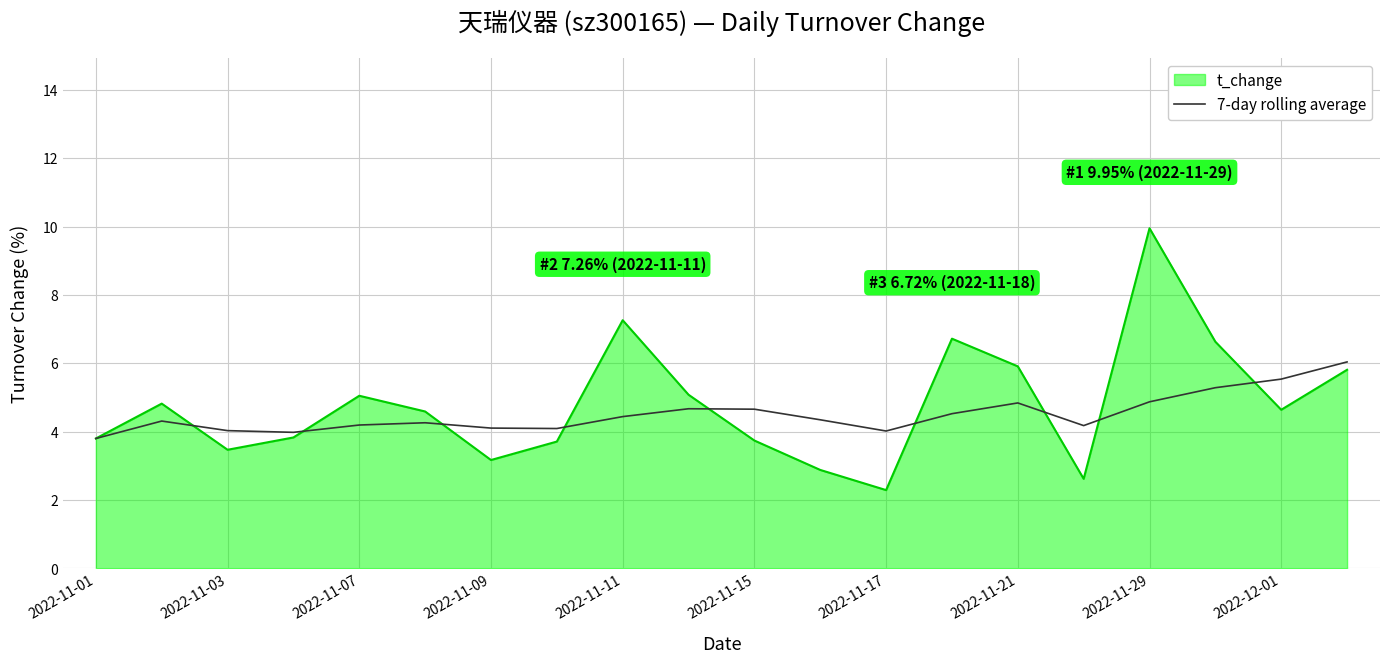

Does the chart display data point markers on the line(s)?

No